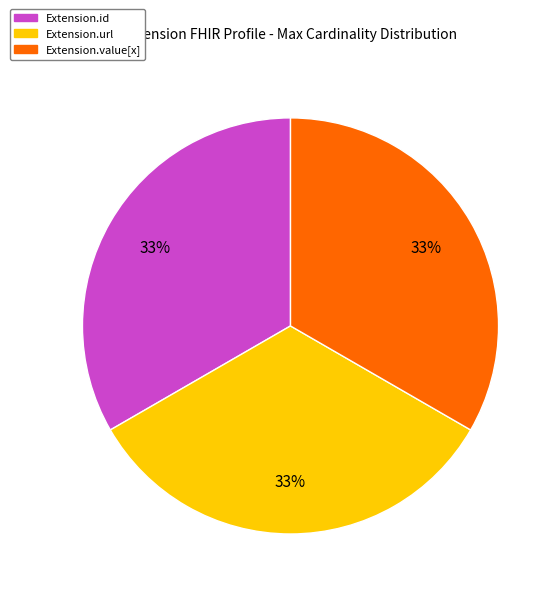

Is there any slice that represents more than half of the pie?

No